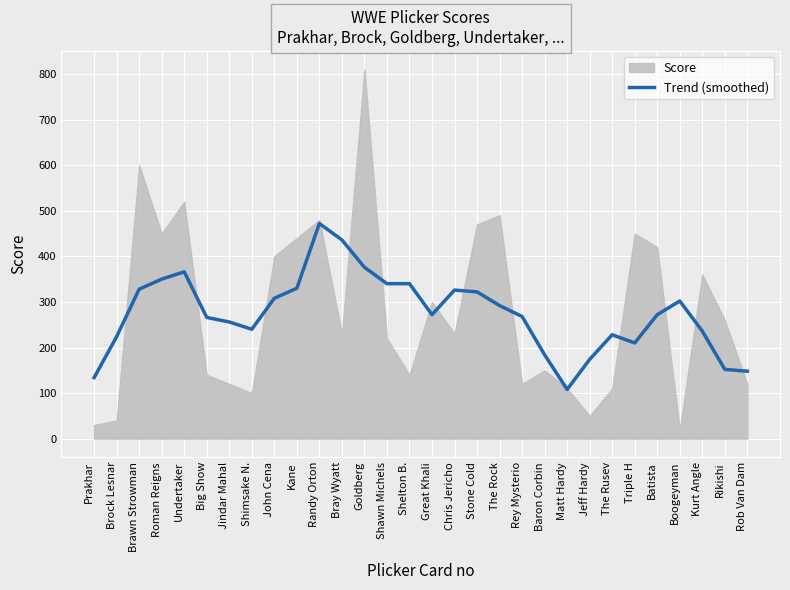

How many points are lower than both their immediate neighbors (excluding endpoints)?

4